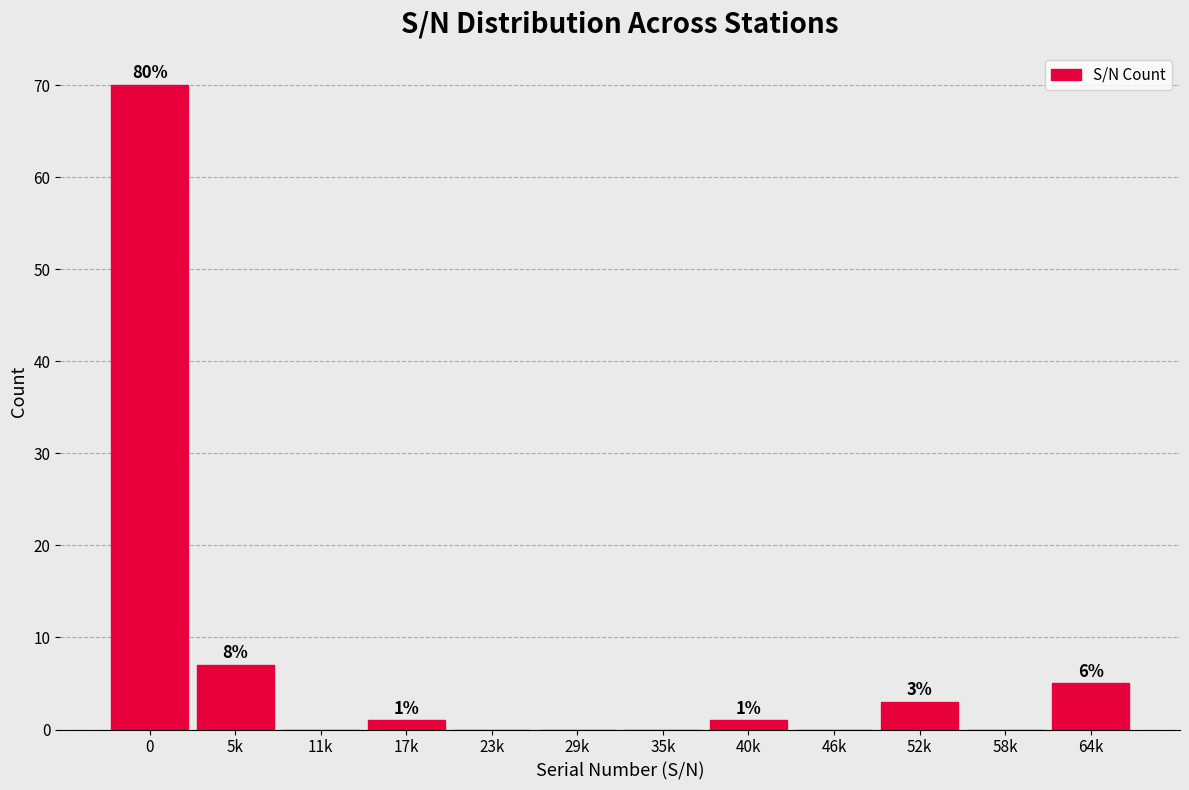

Reading right to left, list all the values displayed in this chart.

64k=5	58k=0	52k=3	46k=0	40k=1	35k=0	29k=0	23k=0	17k=1	11k=0	5k=7	0=70